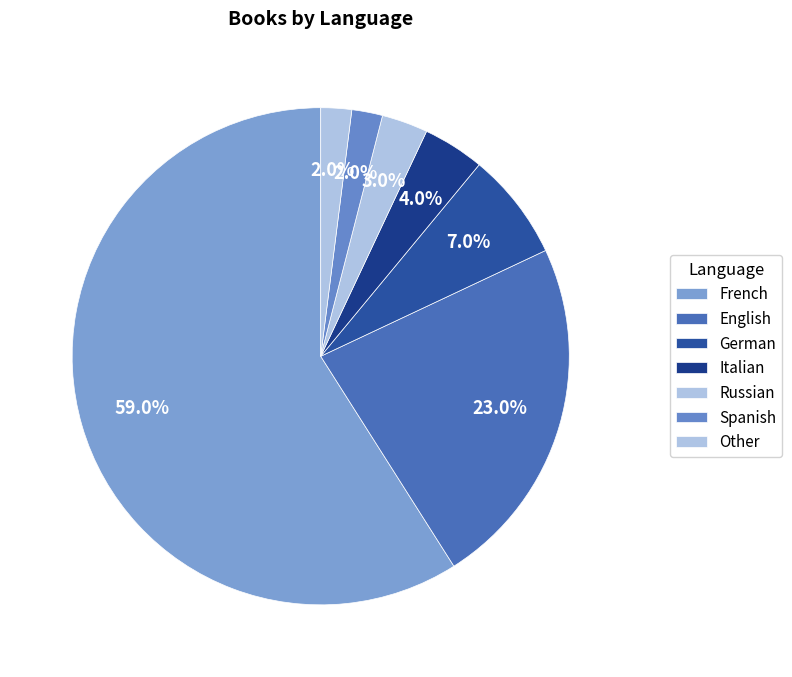

True or false: German accounts for 7% of the total.

True